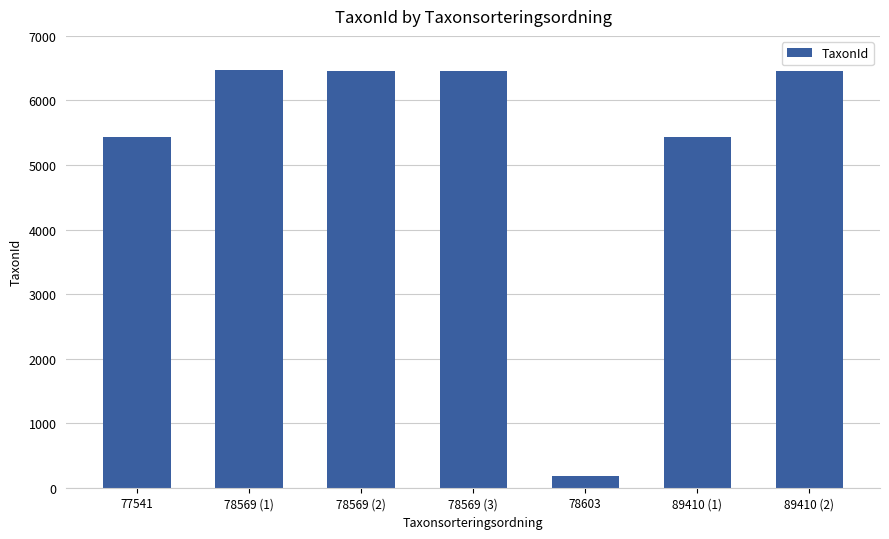

What is the ratio of the value at 78569 (3) to the value at 78569 (1)?

1.0